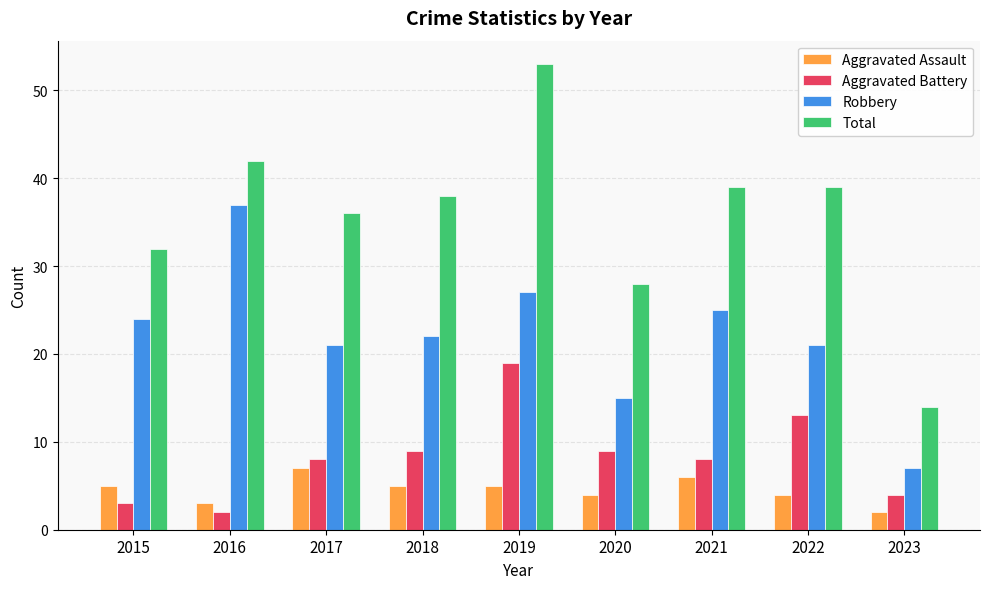

Reading left to right, list all the values displayed in this chart.

Aggravated Assault: 5	3	7	5	5	4	6	4	2
Aggravated Battery: 3	2	8	9	19	9	8	13	4
Robbery: 24	37	21	22	27	15	25	21	7
Total: 32	42	36	38	53	28	39	39	14